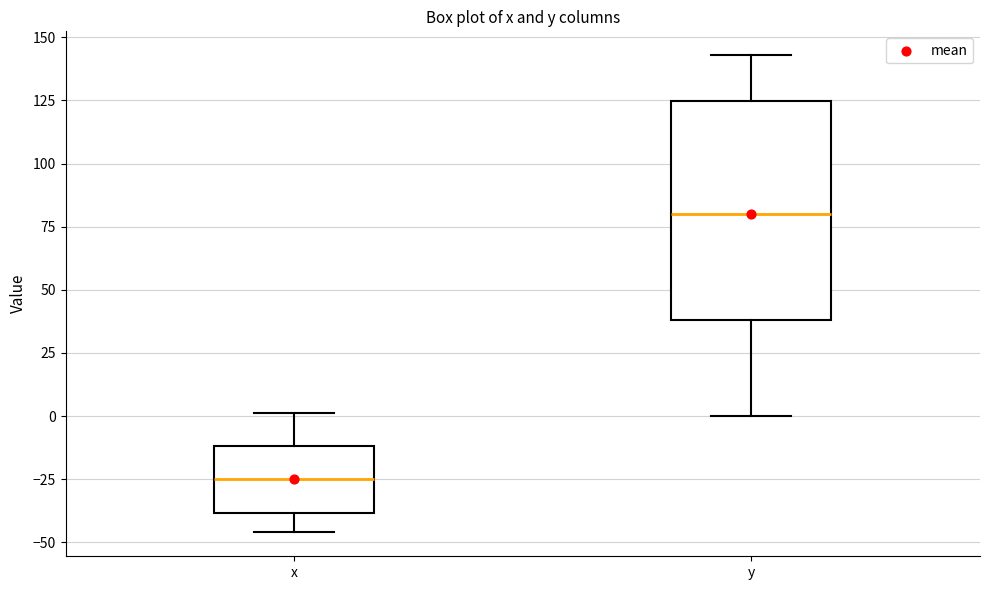

Which box's median line is the lowest?

x